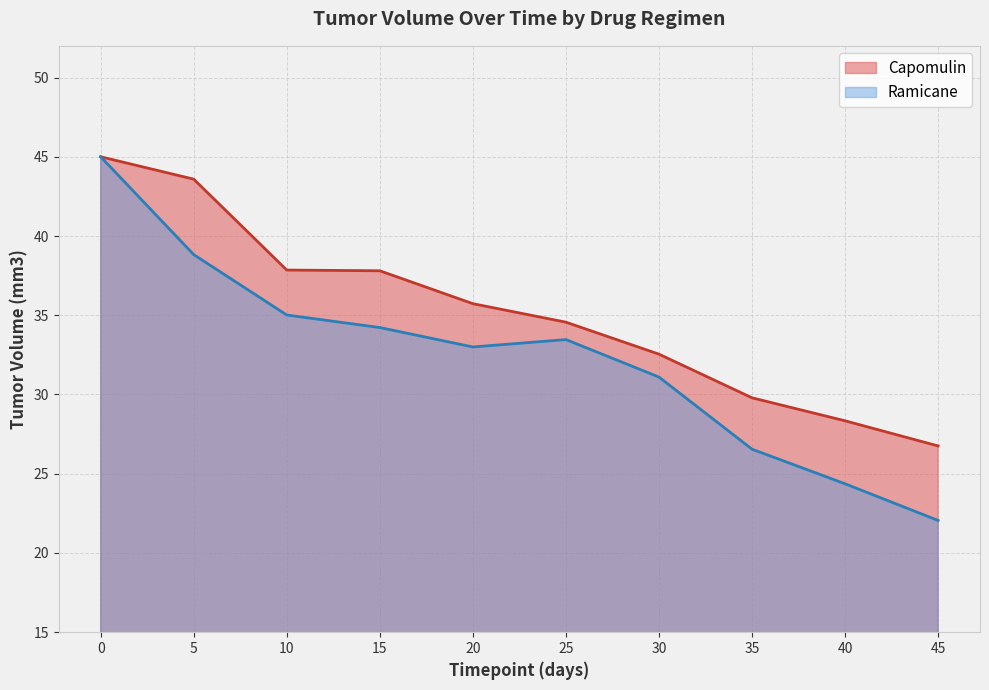

What is the average value of the Capomulin series?

35.2